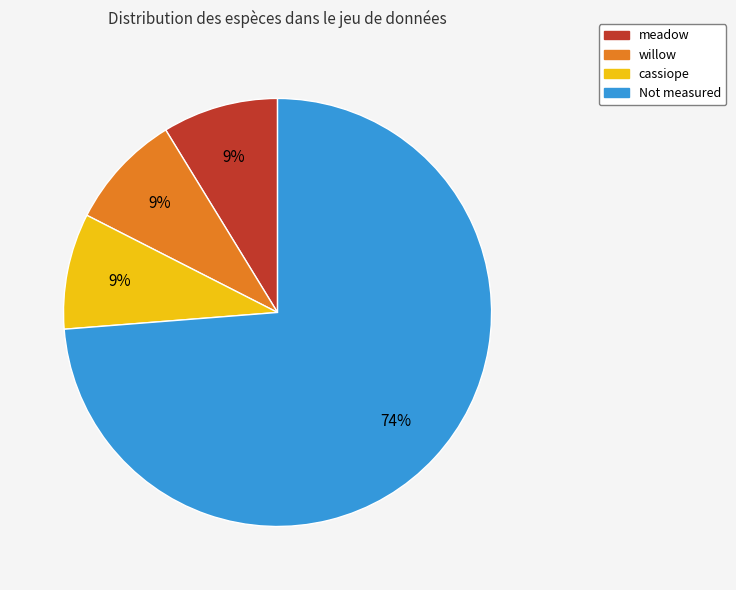

Is there any slice that represents more than half of the pie?

Yes